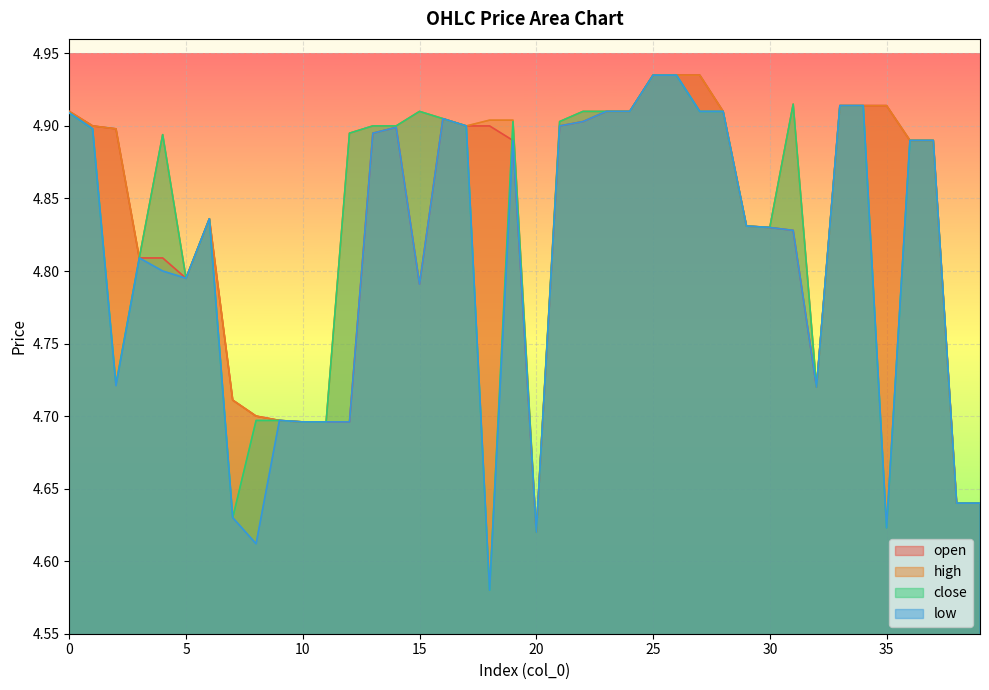

Is it true that high equals 4.8 at 29?

True